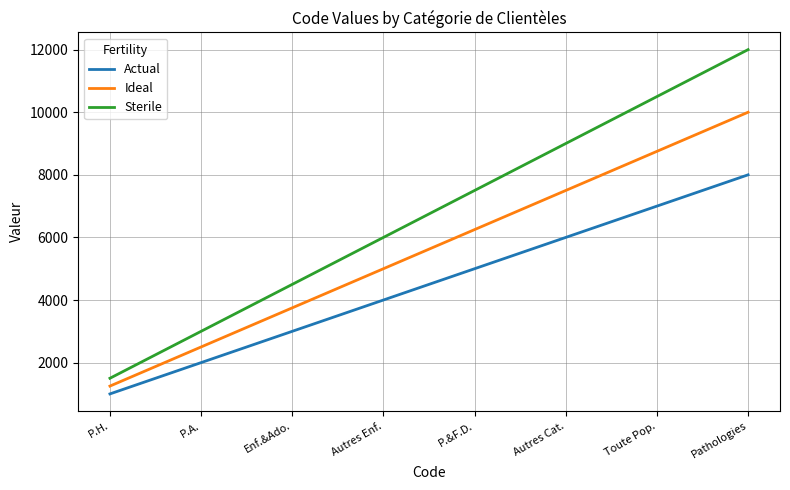

Reading left to right, transcribe all the data shown in this chart.

Actual: 1000	2000	3000	4000	5000	6000	7000	8000
Ideal: 1250	2500	3750	5000	6250	7500	8750	10000
Sterile: 1500	3000	4500	6000	7500	9000	10500	12000